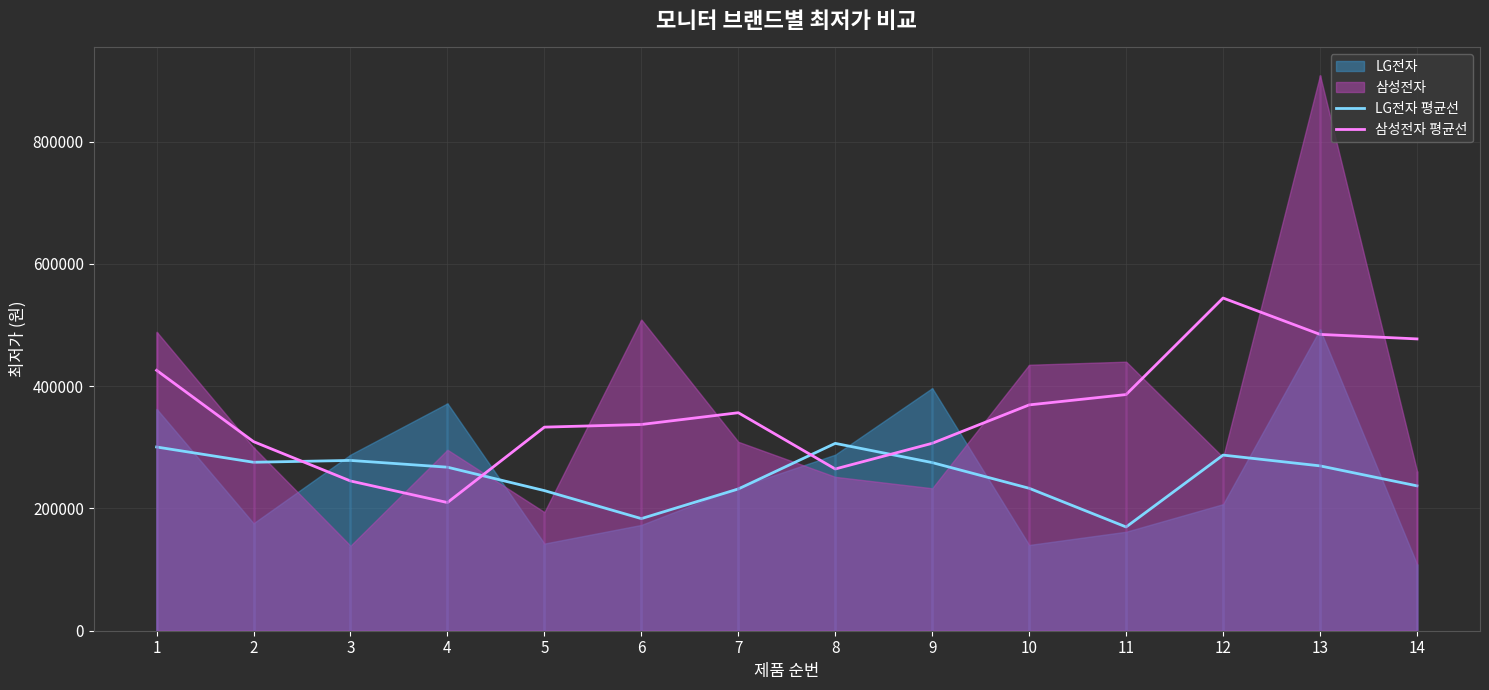

What is the difference between the second highest and second lowest values in the LG전자 평균선 series?

117123.3